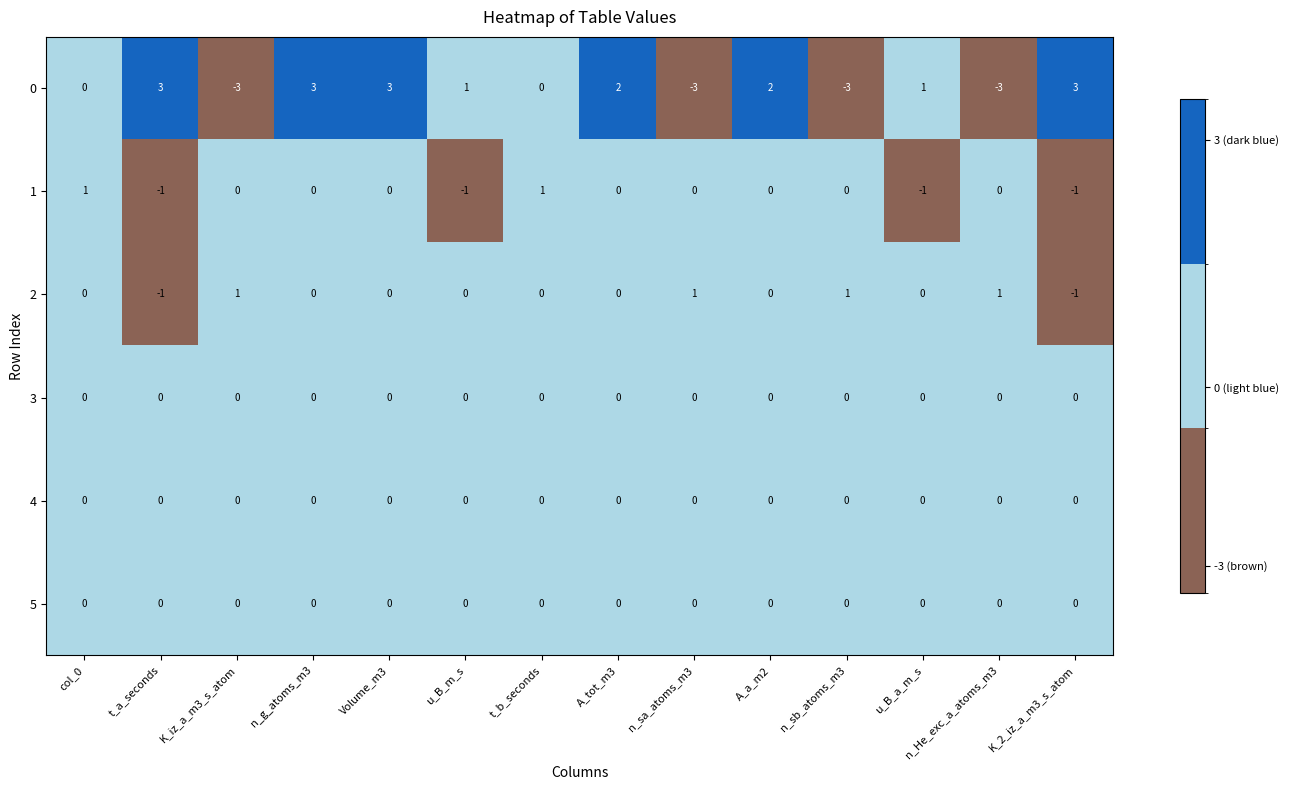

What is the total value across all series at col_0?

1